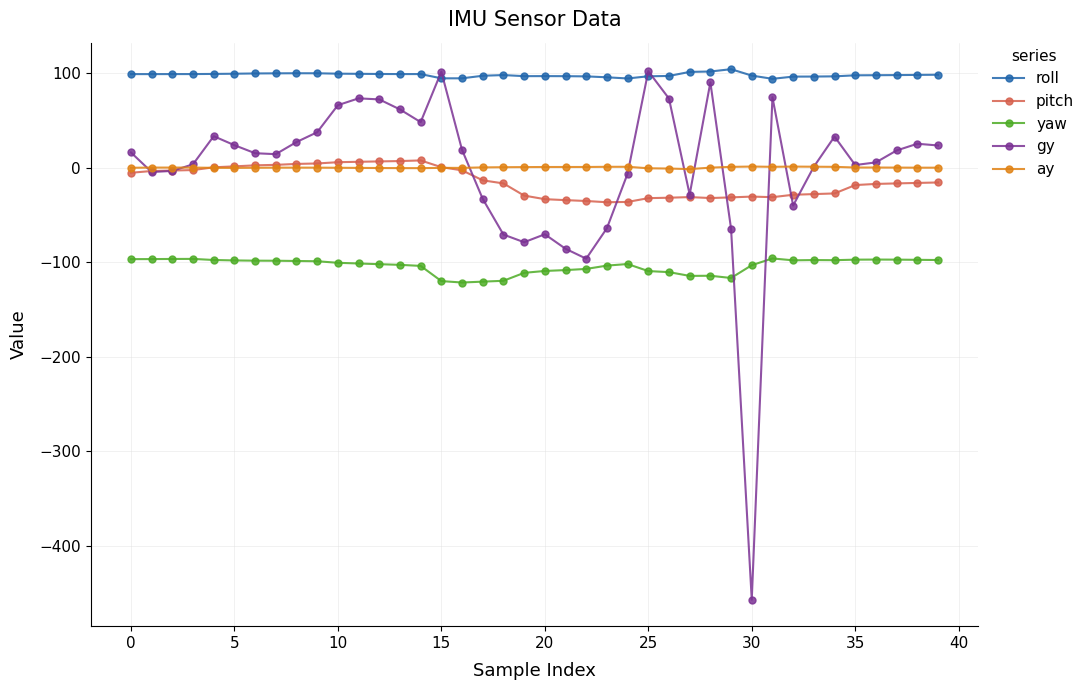

Which series has the largest total across all categories?

roll